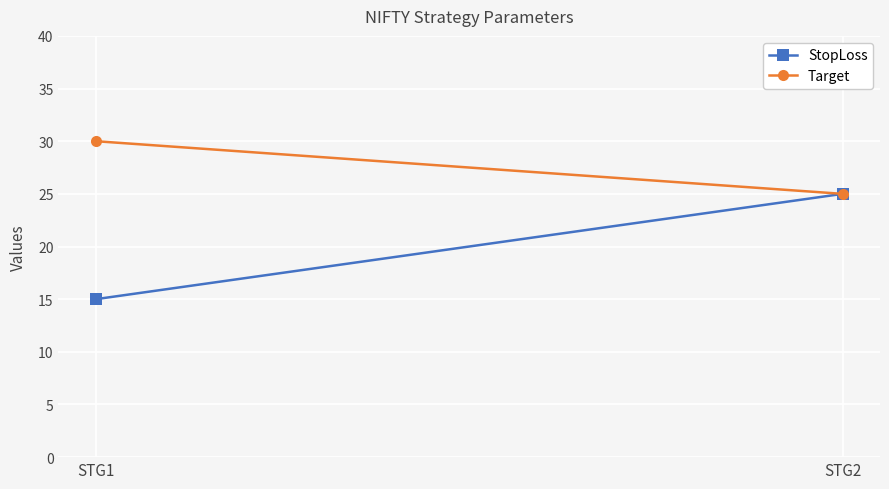

What is the difference between the maximum and minimum values in the Target series?

5